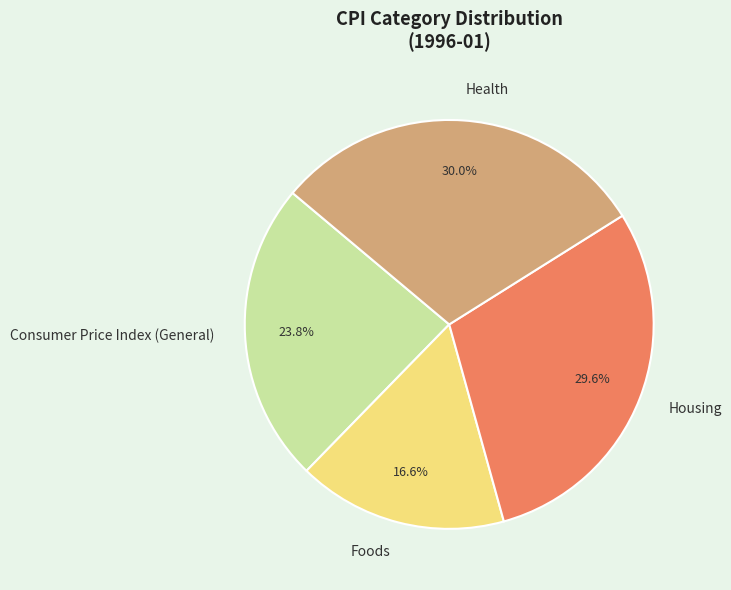

True or false: Consumer Price Index (General) accounts for 16% of the total.

False